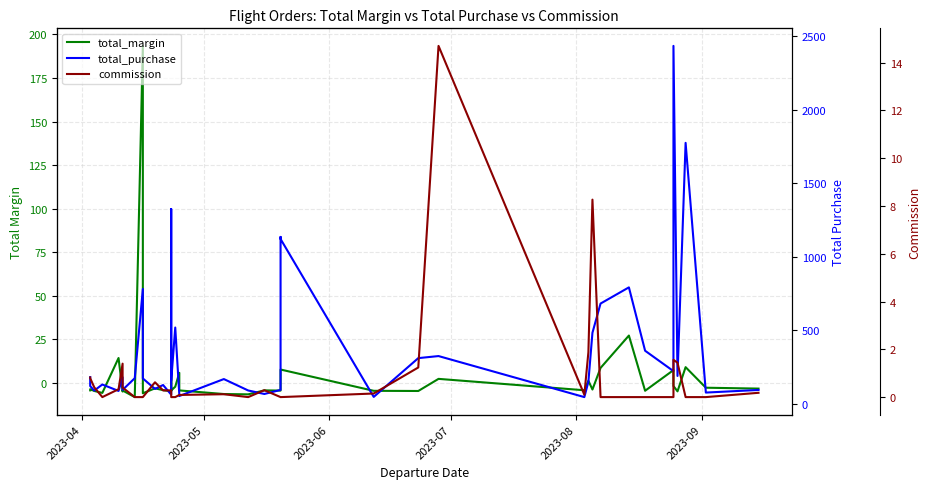

Is this an area chart (filled region under the line)?

No